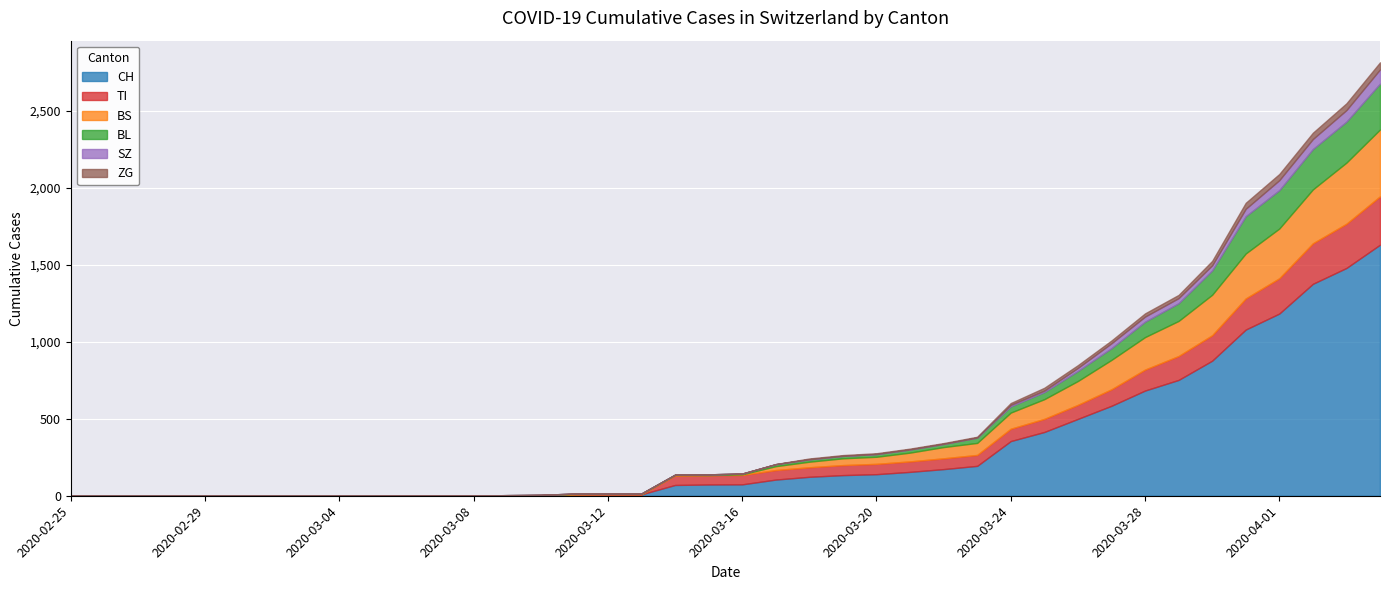

Reading left to right, list all the values displayed in this chart.

CH: 0	0	0	0	0	0	0	0	0	0	1	1	1	3	4	8	9	9	70	73	74	105	123	134	140	155	173	194	355	414	499	584	683	752	877	1079	1183	1376	1479	1630
TI: 0	0	0	0	0	0	0	0	0	0	0	0	0	0	0	0	0	0	61	61	61	62	62	65	67	68	70	71	80	85	91	107	136	155	165	202	229	263	287	314
BS: 0	0	0	0	0	0	0	0	0	0	0	0	0	0	0	4	4	4	4	0	4	25	36	44	46	57	73	78	105	128	155	191	211	228	263	292	323	350	397	434
BL: 0	0	0	0	0	0	0	0	0	0	0	0	0	1	2	2	2	2	2	5	5	13	16	16	18	21	21	35	40	46	65	76	100	115	158	242	249	262	266	298
ZG: 0	0	0	0	0	0	0	0	0	0	0	0	0	0	0	0	0	0	0	0	0	1	5	5	5	5	5	5	12	18	18	18	21	21	29	39	40	41	44	46
SZ: 0	0	0	0	0	0	0	0	0	0	0	0	0	0	0	0	0	0	0	0	0	0	0	0	0	0	0	0	10	10	20	32	33	33	33	48	65	65	75	92